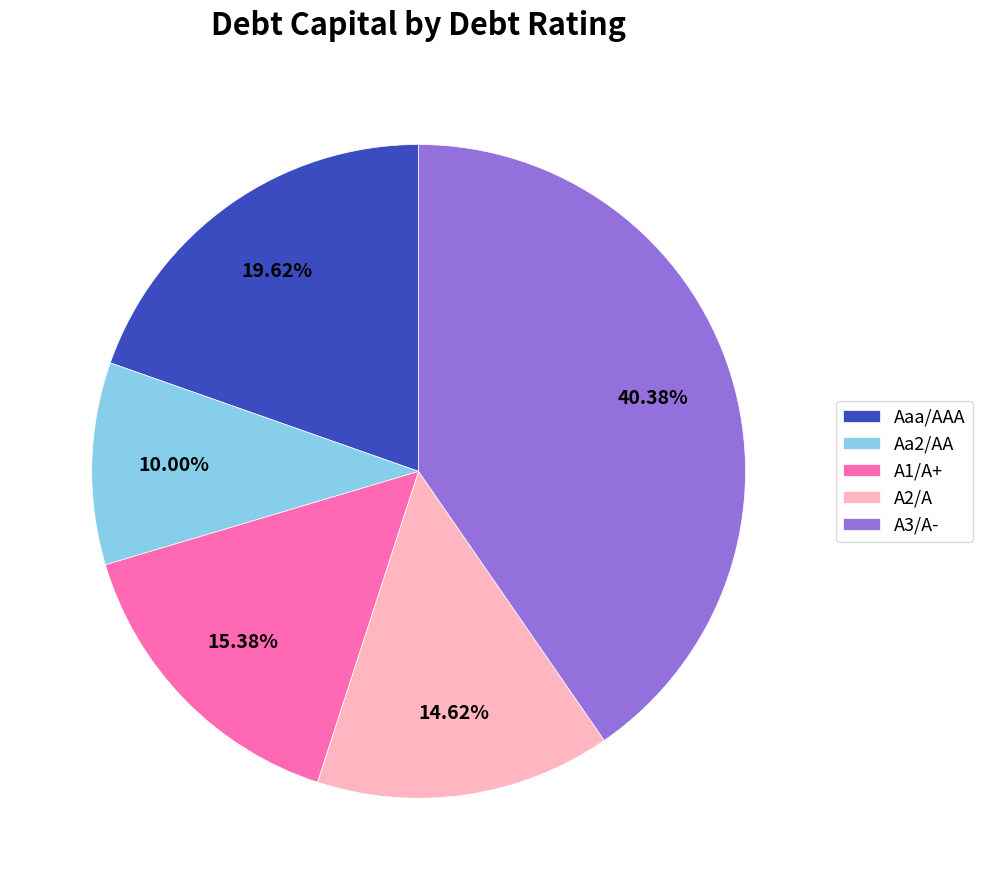

Count the number of slices in the pie.

5